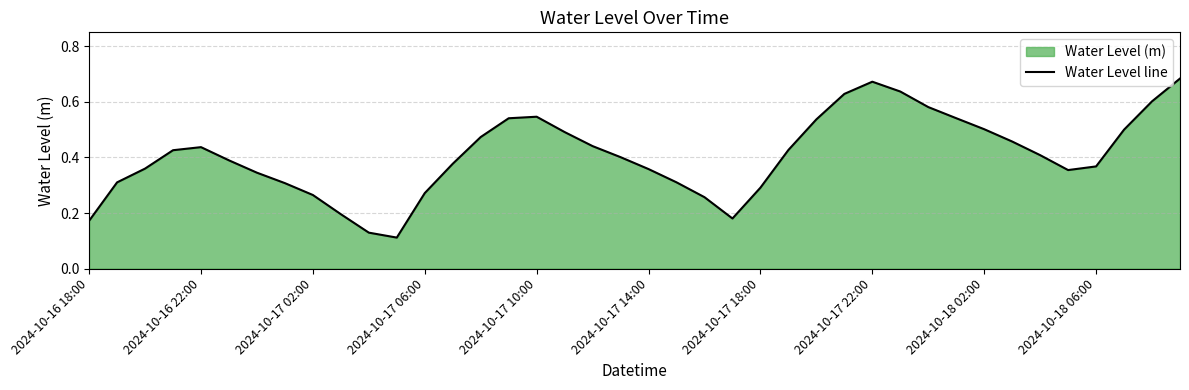

True or false: the data shows 0.4 at 35.

True